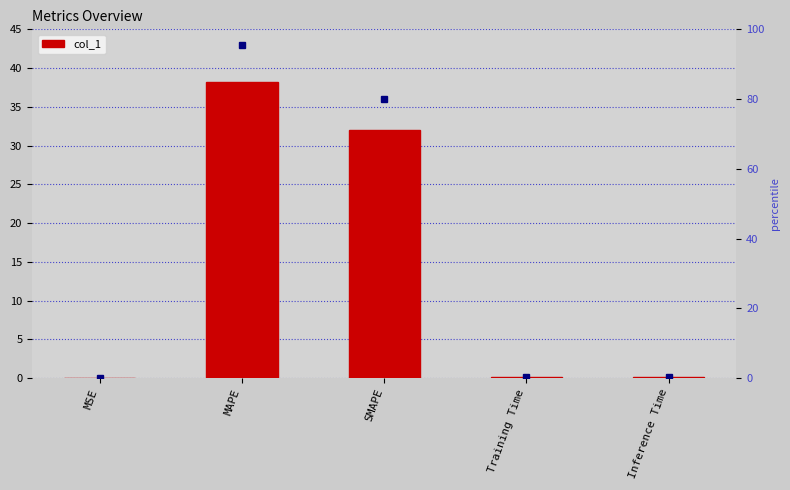

What is the label of the 1st bar from the left?

MSE